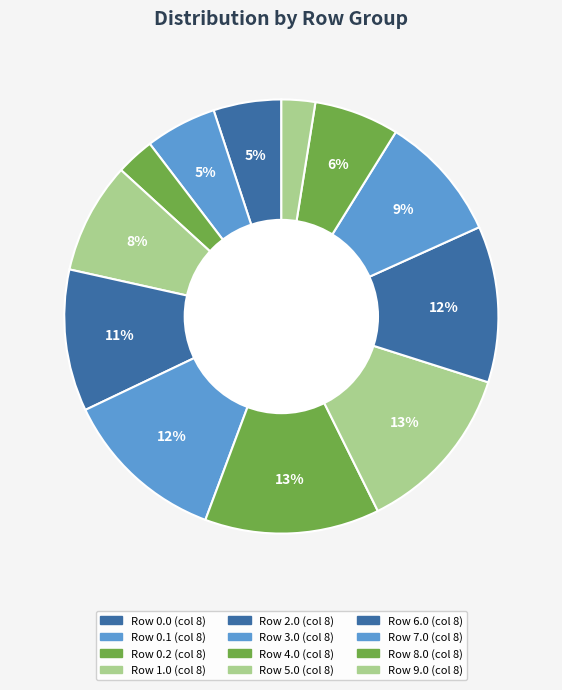

How many slices are in this pie chart?

12